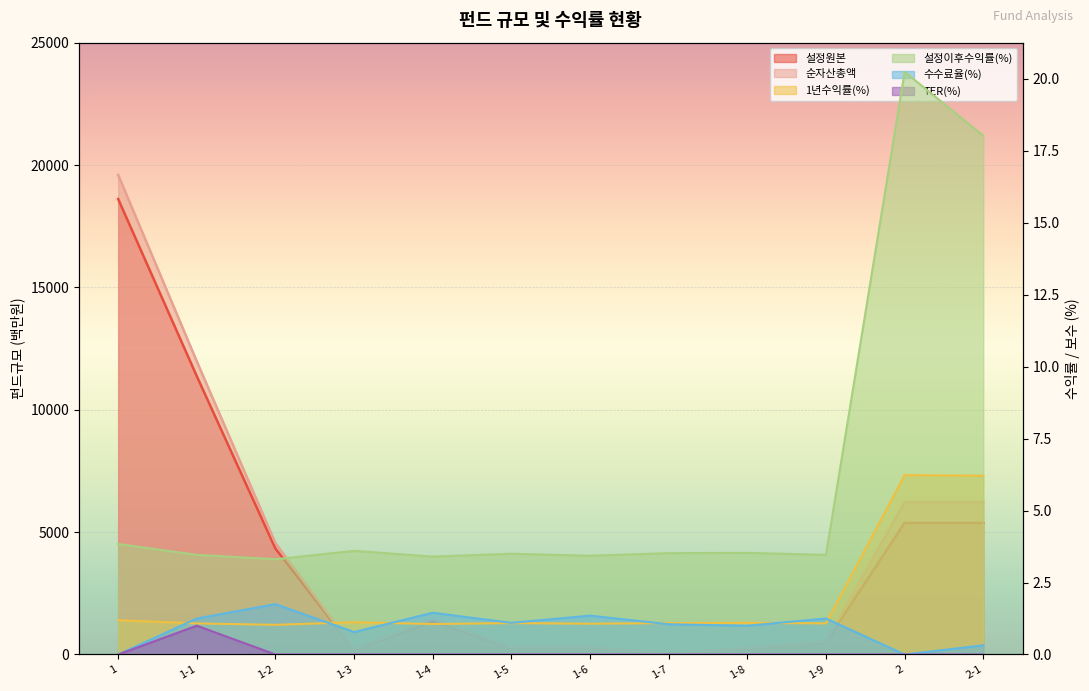

What is the spread (max minus min) of values at 1-3?

211.0